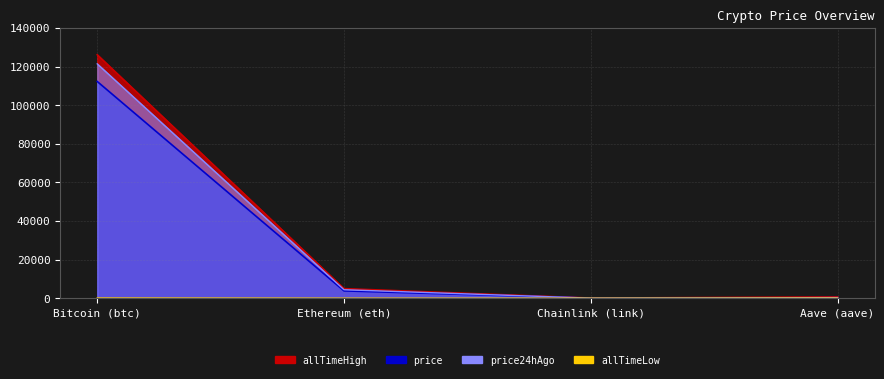

How many values in the price series exceed 3783?

2